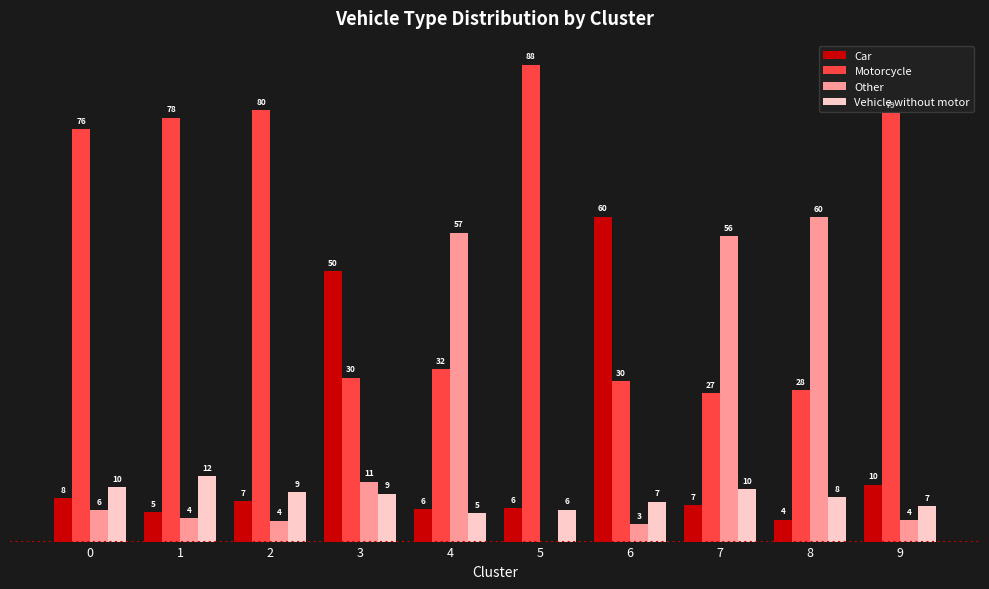

Are the bars horizontal?

No